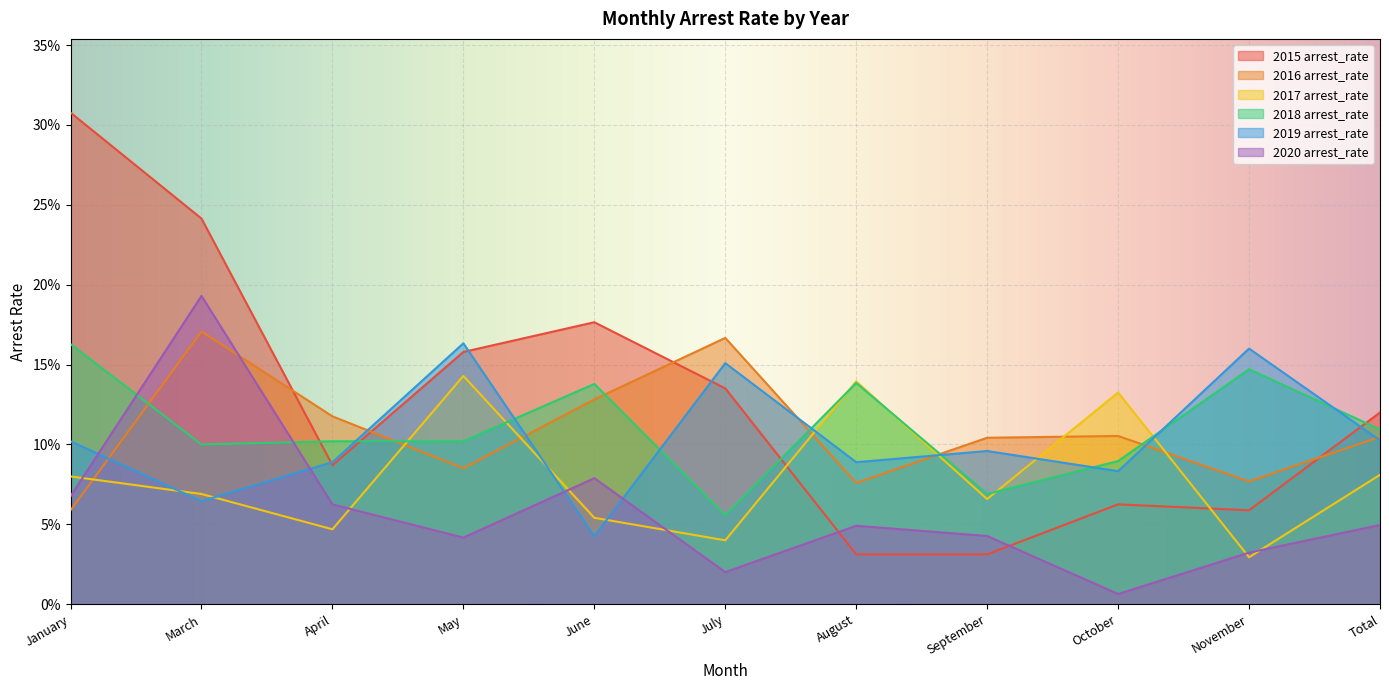

Reading left to right, what are all the values shown in this chart?

2015 arrest_rate: January=0.3	March=0.2	April=0.1	May=0.2	June=0.2	July=0.1	August=0.0	September=0.0	October=0.1	November=0.1	Total=0.1
2016 arrest_rate: January=0.1	March=0.2	April=0.1	May=0.1	June=0.1	July=0.2	August=0.1	September=0.1	October=0.1	November=0.1	Total=0.1
2017 arrest_rate: January=0.1	March=0.1	April=0.0	May=0.1	June=0.1	July=0.0	August=0.1	September=0.1	October=0.1	November=0.0	Total=0.1
2018 arrest_rate: January=0.2	March=0.1	April=0.1	May=0.1	June=0.1	July=0.1	August=0.1	September=0.1	October=0.1	November=0.1	Total=0.1
2019 arrest_rate: January=0.1	March=0.1	April=0.1	May=0.2	June=0.0	July=0.2	August=0.1	September=0.1	October=0.1	November=0.2	Total=0.1
2020 arrest_rate: January=0.1	March=0.2	April=0.1	May=0.0	June=0.1	July=0.0	August=0.0	September=0.0	October=0.0	November=0.0	Total=0.0